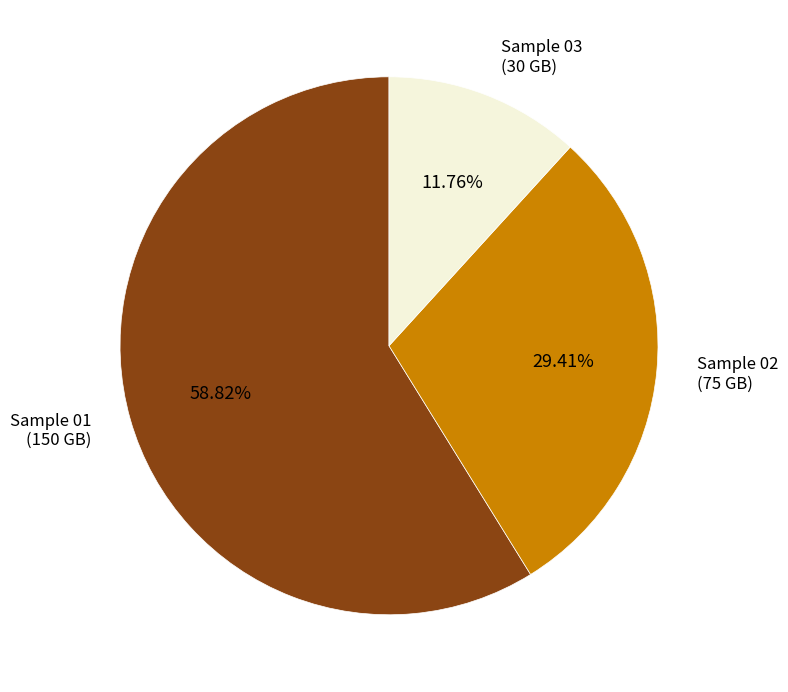

What percentage is the Sample 03 slice, to the nearest percent?

12%